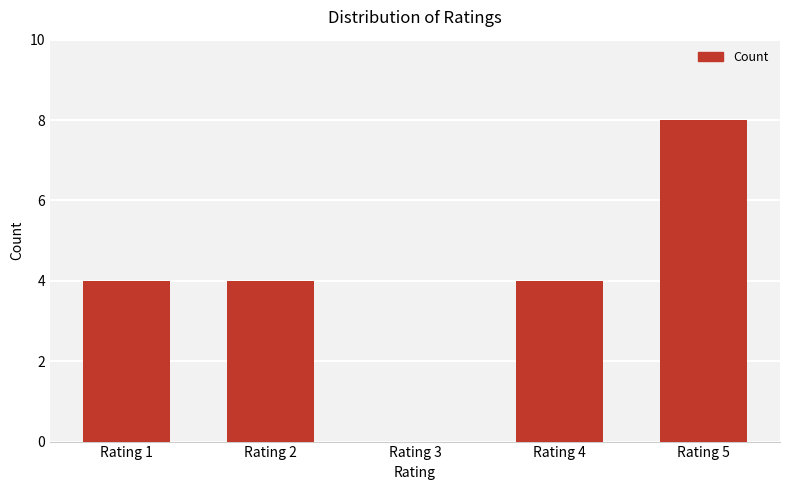

Which label corresponds to the largest value in the chart?

Rating 5